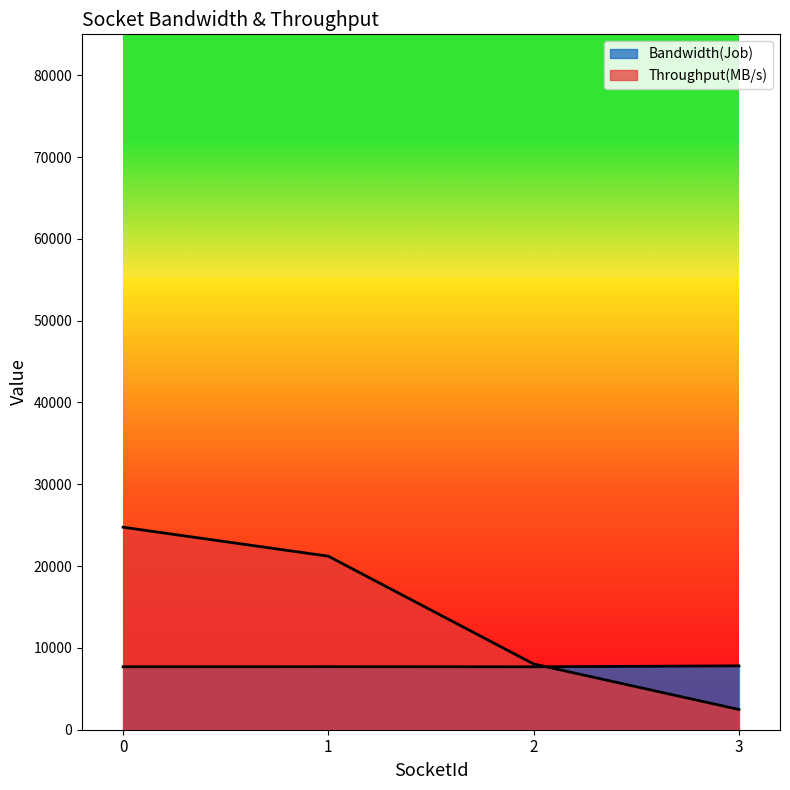

True or false: Throughput(MB/s) has a value of 4389.5 at 1.

False